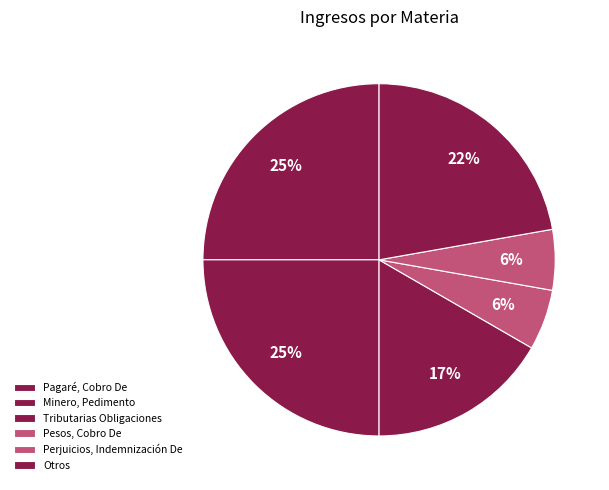

To the nearest percent, what portion does Perjuicios, Indemnización De represent?

6%